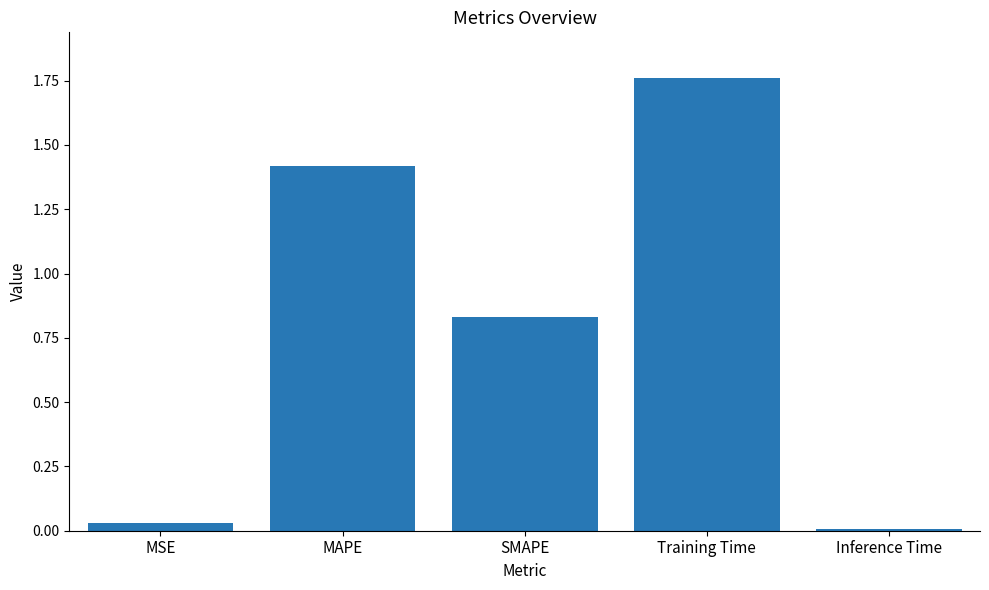

What is the label of the 3rd bar from the left?

SMAPE